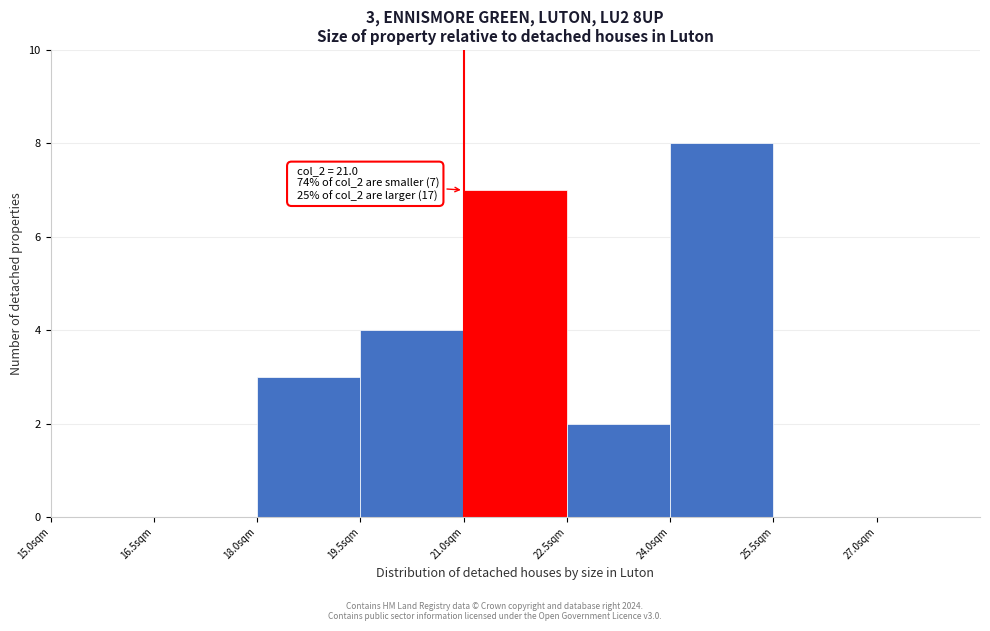

Which range on the x-axis has the tallest bar?

24.0 to 25.5